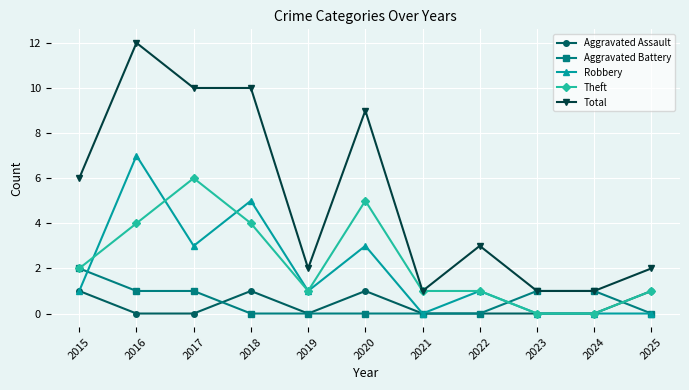

What is the difference between the highest and lowest values at 2016?

12